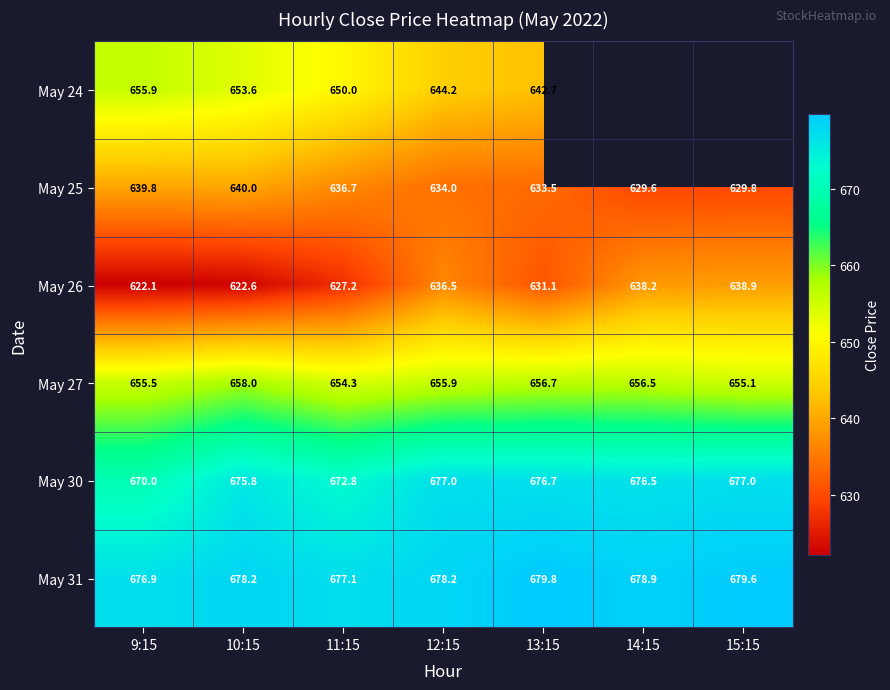

What is the average value of the May 25 series?

634.8